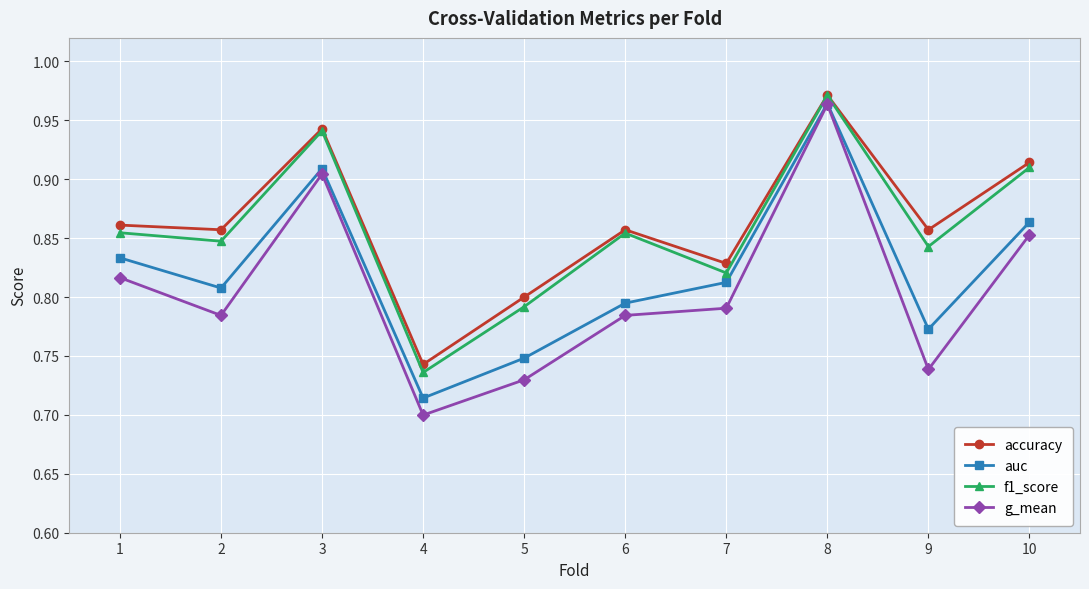

At which label does f1_score reach its peak?

8